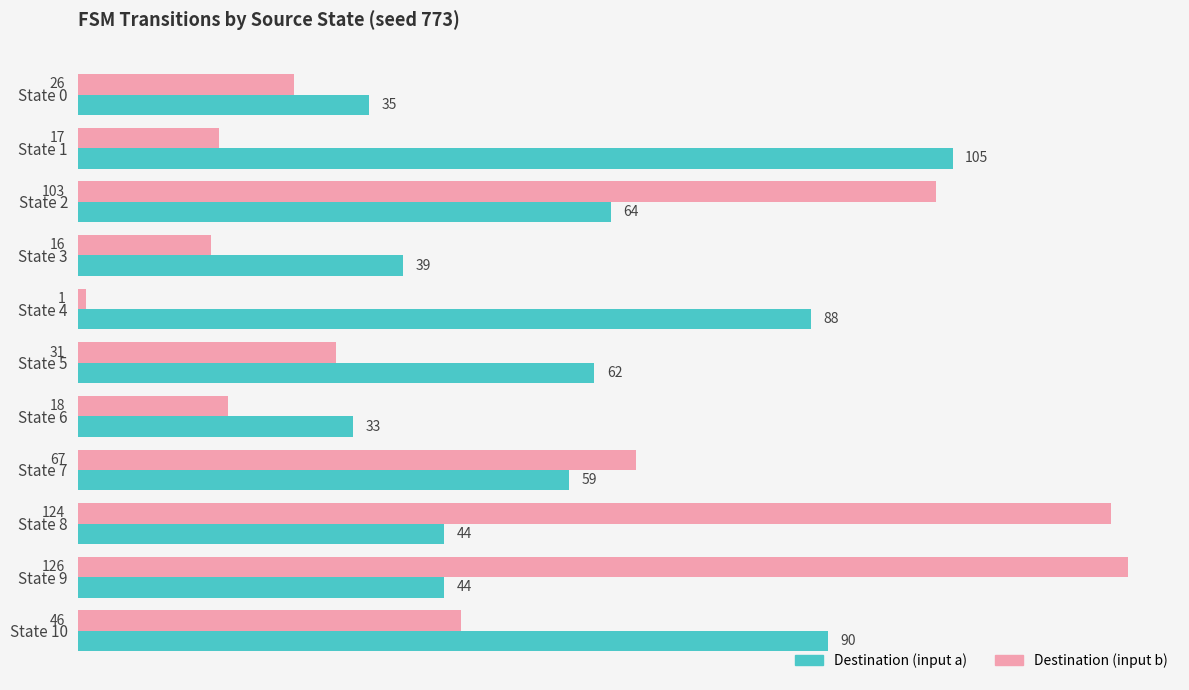

What is the minimum value for Destination (input b)?

1